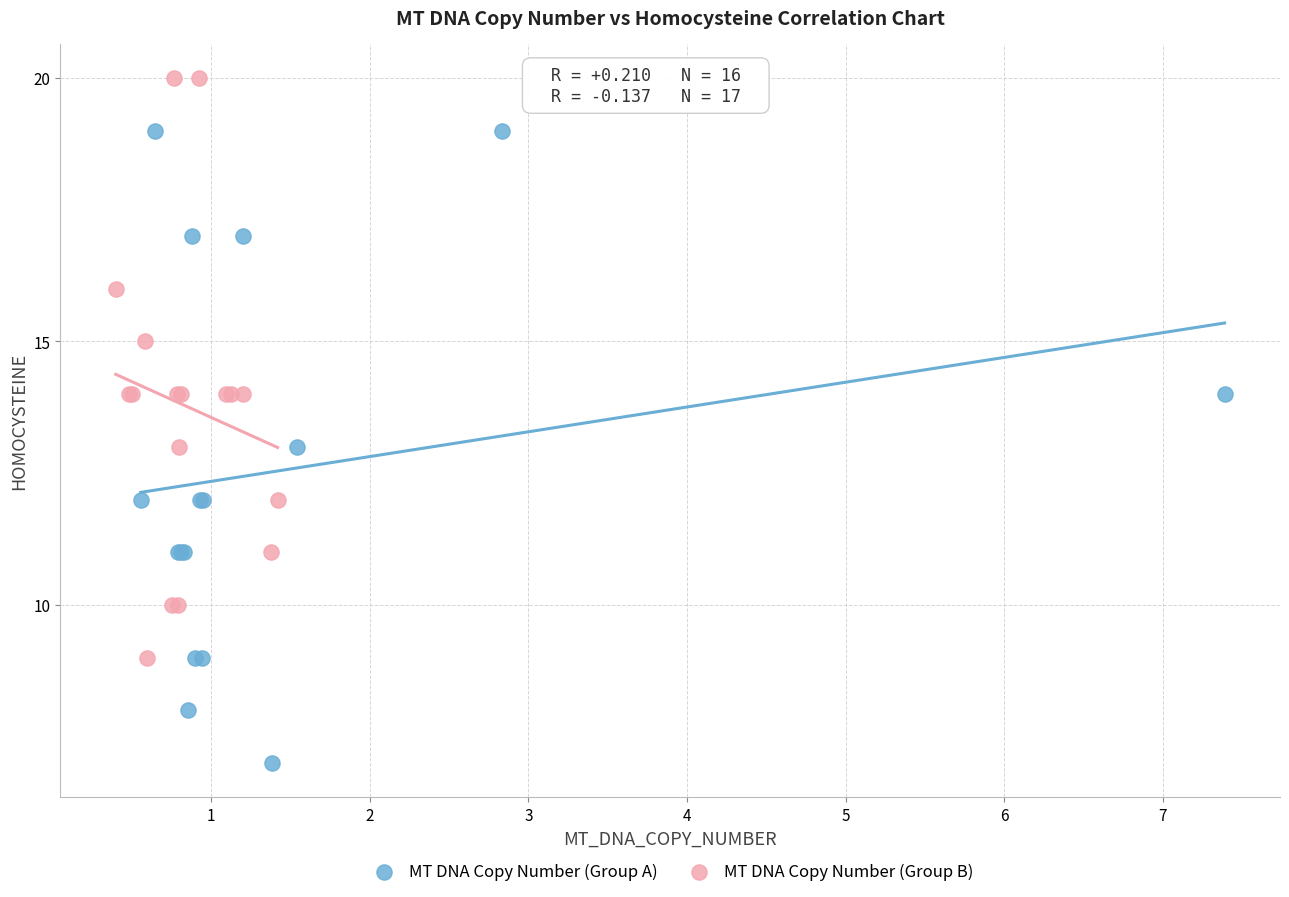

Which series reaches the minimum Y coordinate?

MT DNA Copy Number (Group A)